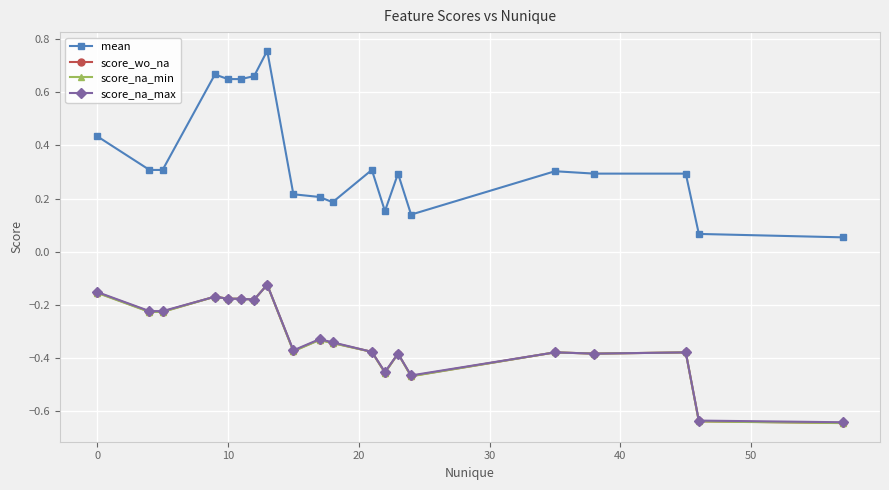

True or false: score_na_min has more than 0 points higher than both neighbors.

True